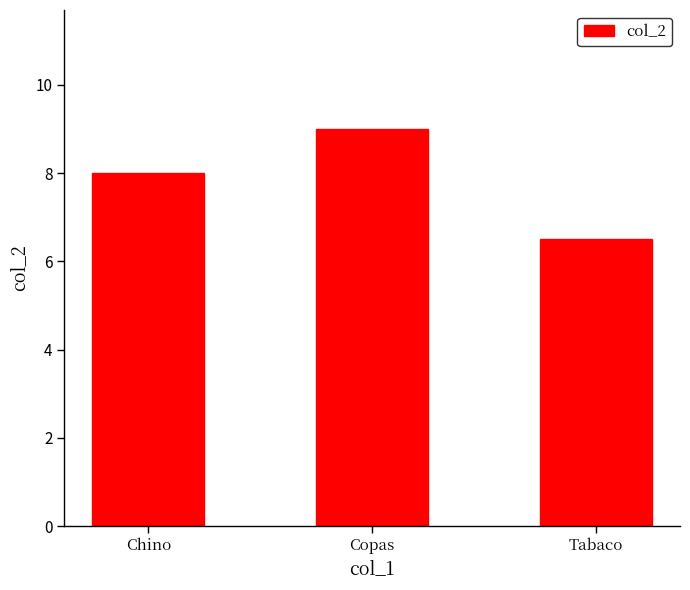

Count the values in the range 6 to 9.

3